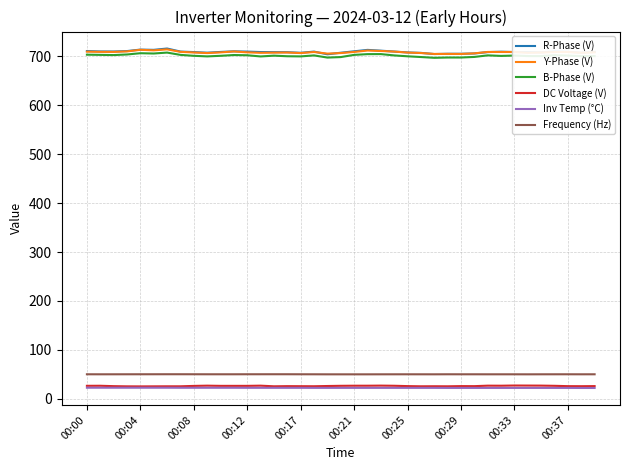

True or false: Inv Temp (°C) and B-Phase (V) cross at least once.

False